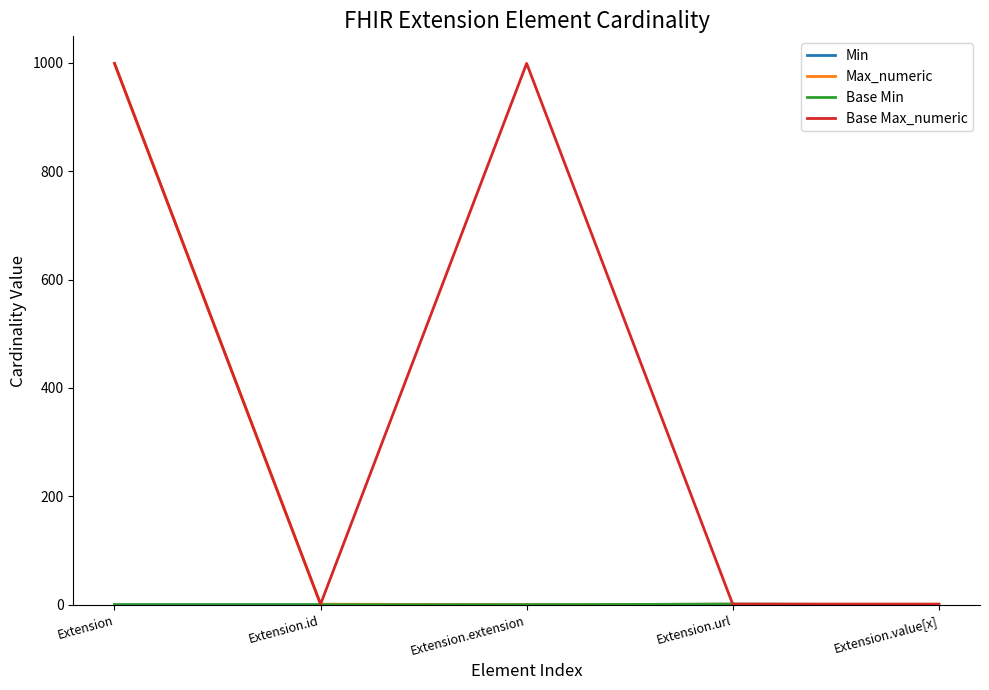

Does the chart have visible grid lines?

No